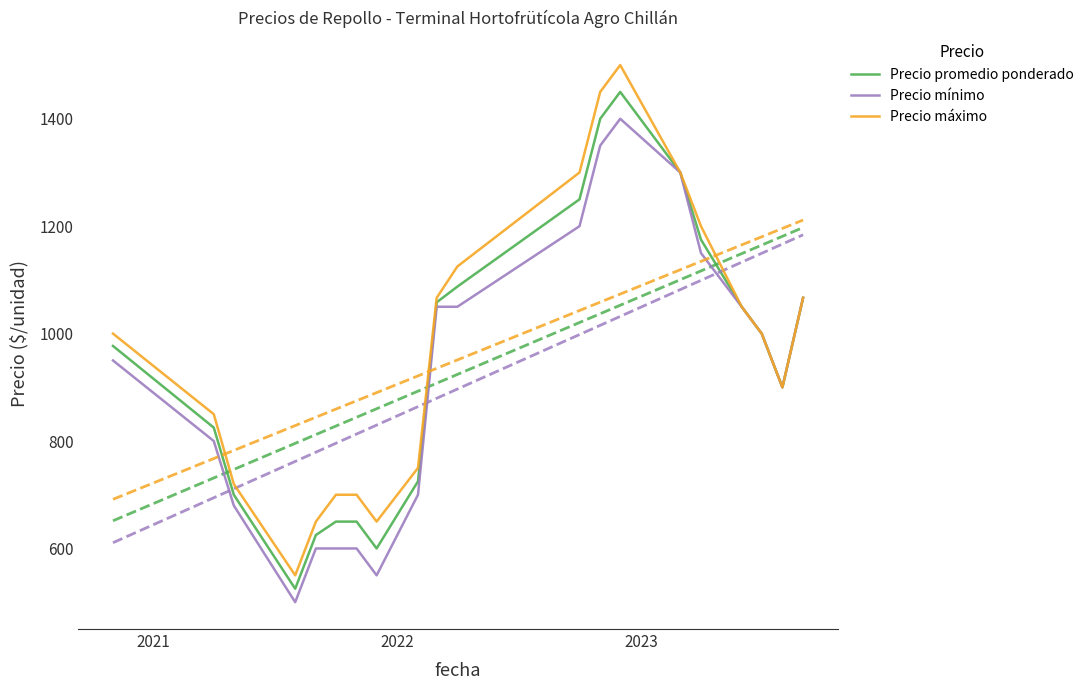

What is the maximum value for Precio mínimo?

1400.0